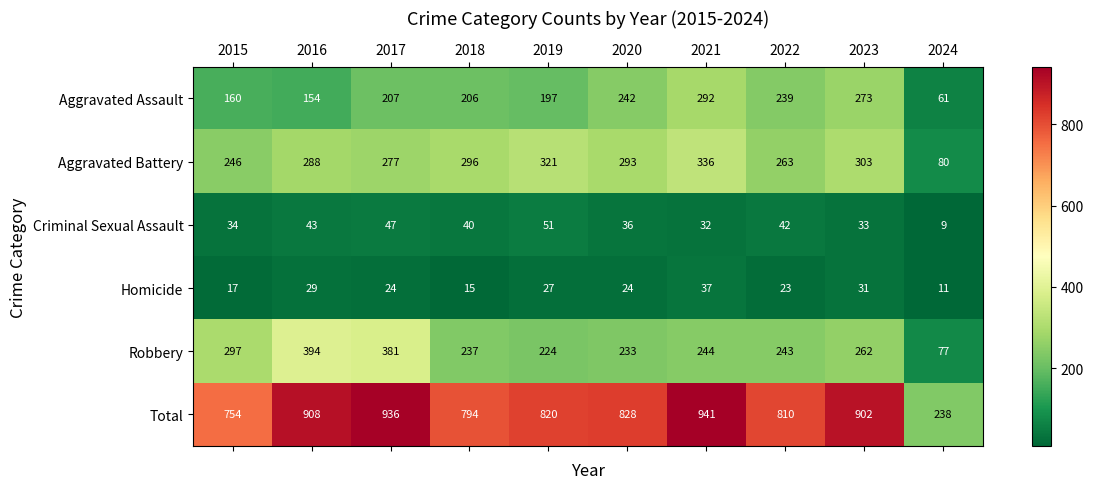

Which category has the lowest value in the Aggravated Assault series?

2024